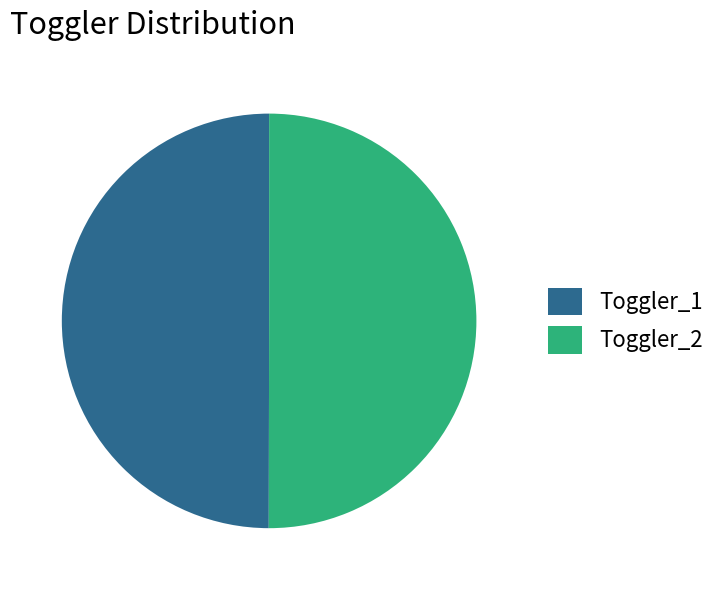

Approximately how many times larger is the value at Toggler_1 compared to Toggler_2?

1.0